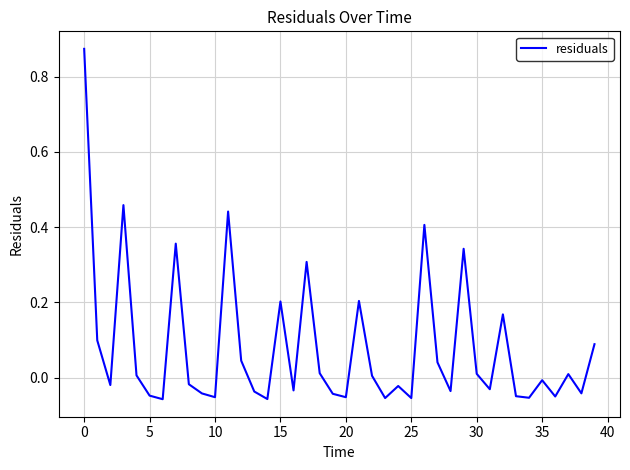

Does the chart have visible grid lines?

Yes